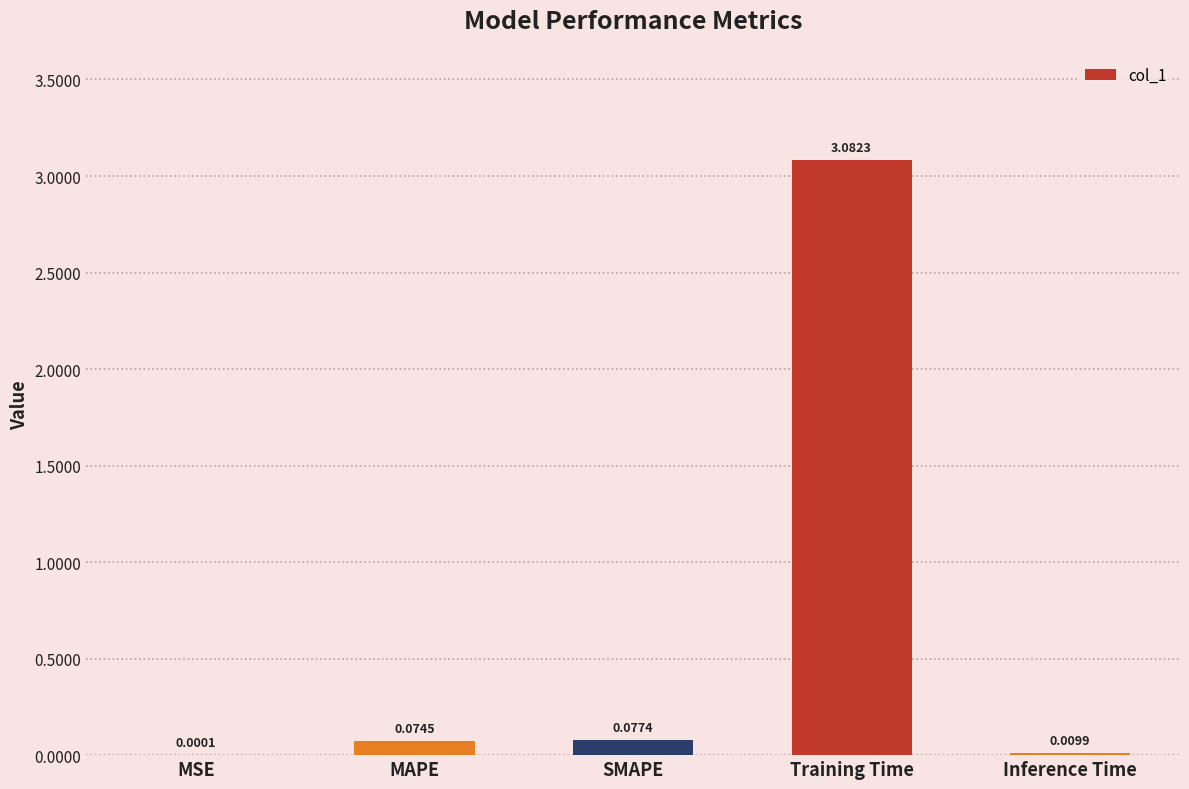

Where is the data nearest to the value 1?

SMAPE